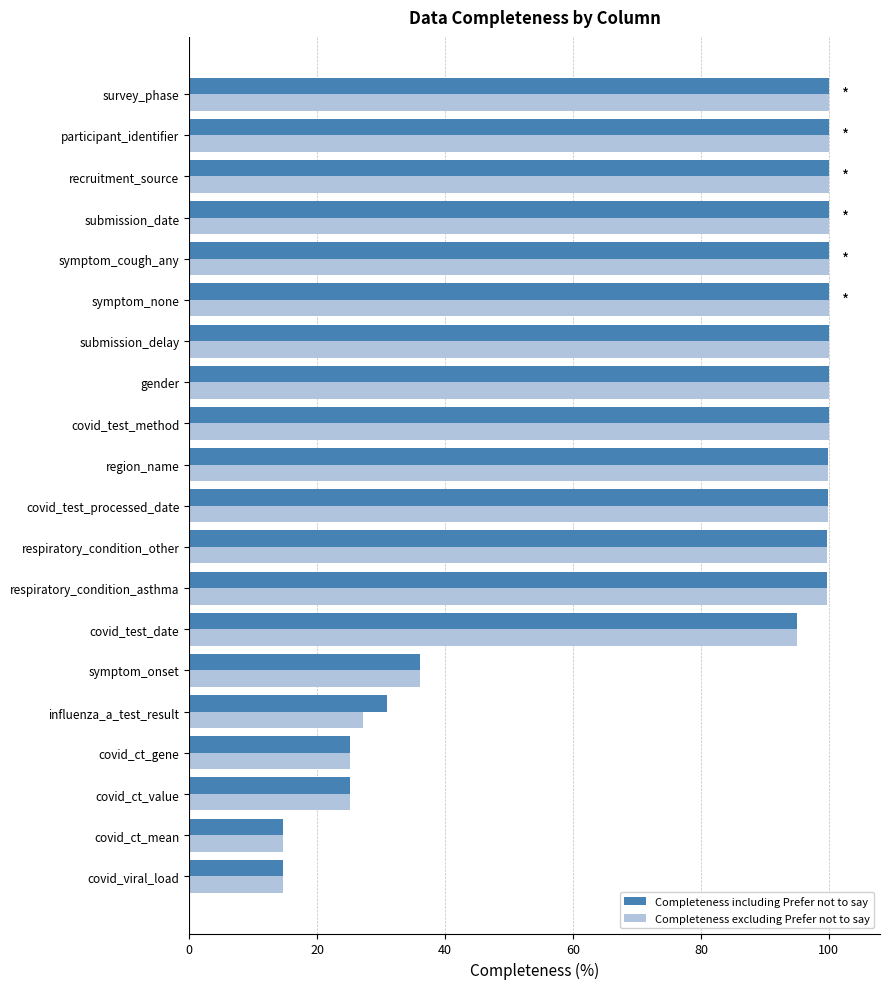

What is the approximate value of Completeness excluding Prefer not to say at gender?

100.0